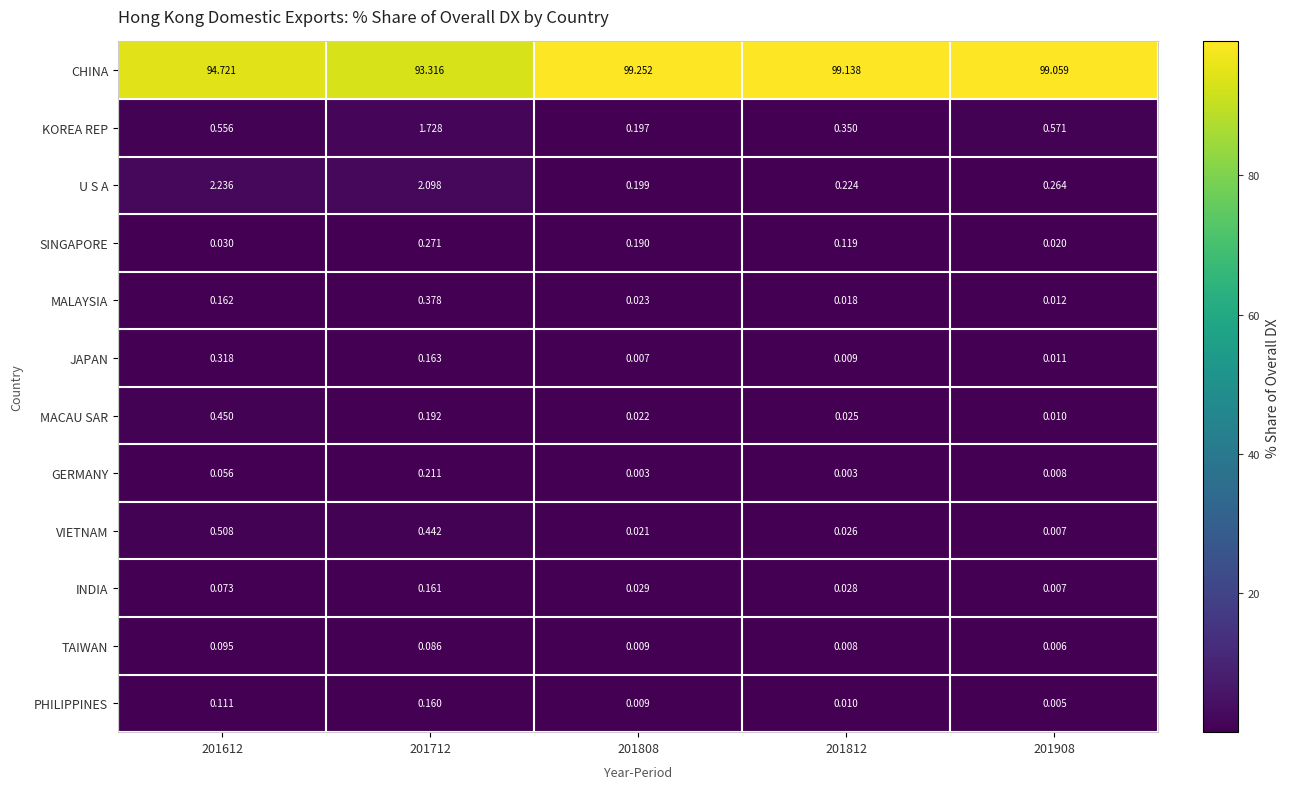

Which series has the widest spread of values?

CHINA